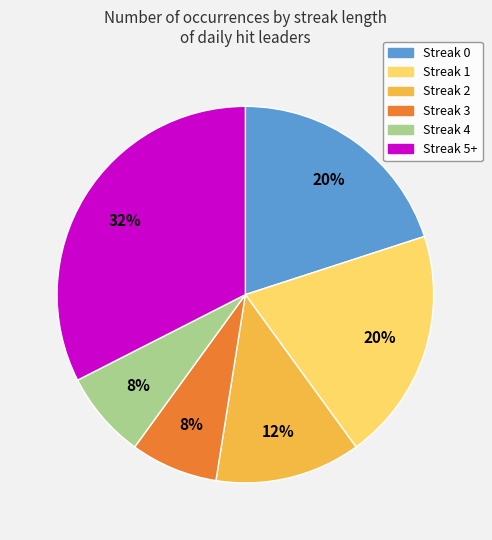

True or false: Streak 4 accounts for 7% of the total.

True